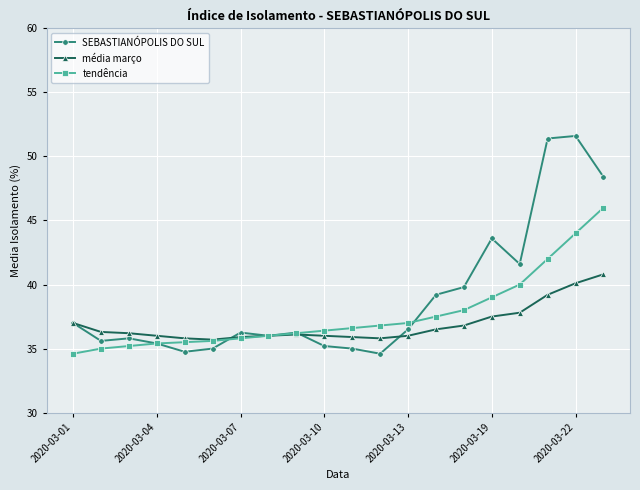

What is the sum of all média março values?

737.4